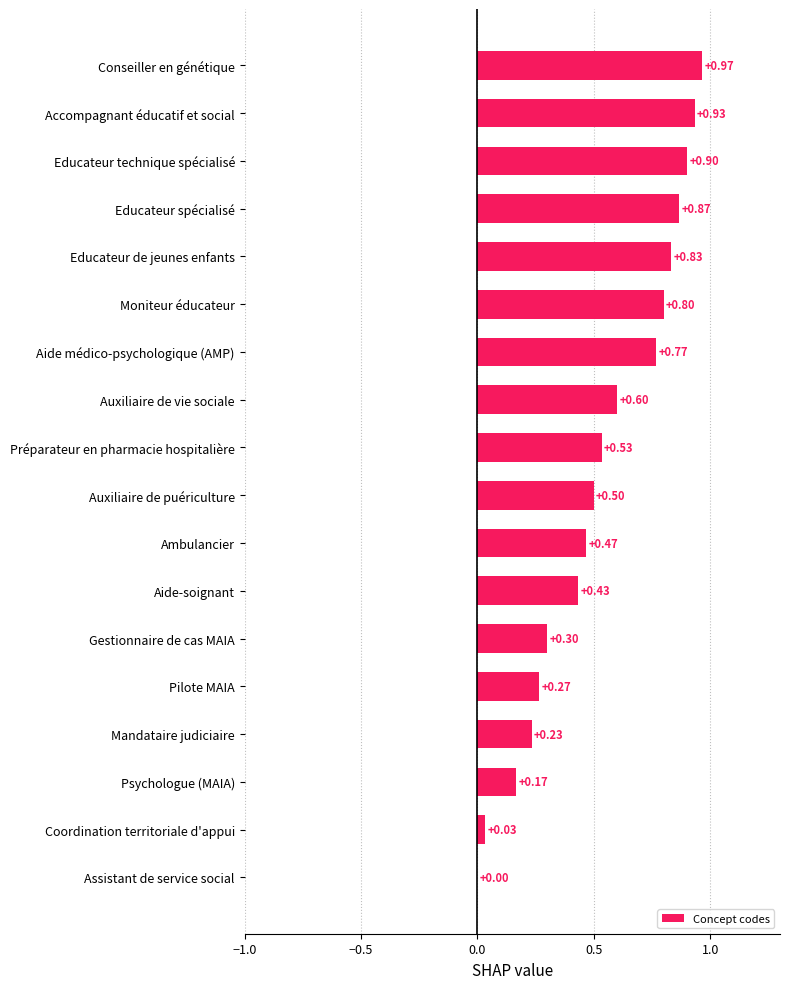

What is the sum of the values at Educateur spécialisé and Aide-soignant?

1.3